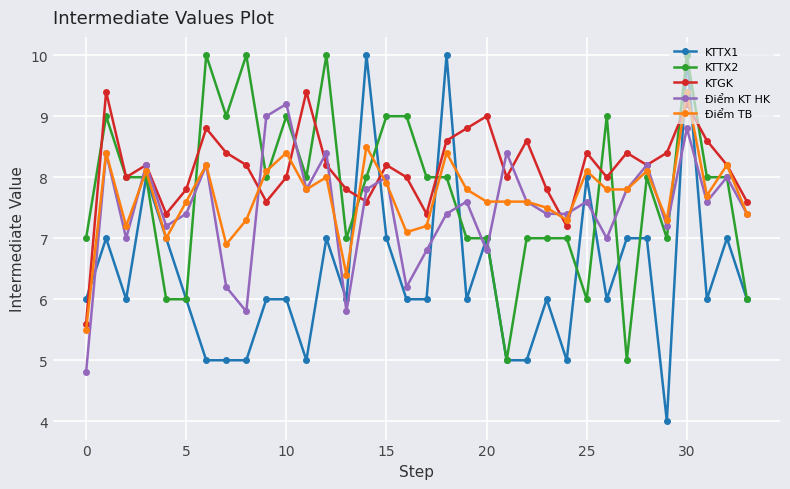

Which series ends up on top after the final intersection of KTTX2 and Điểm TB?

Điểm TB